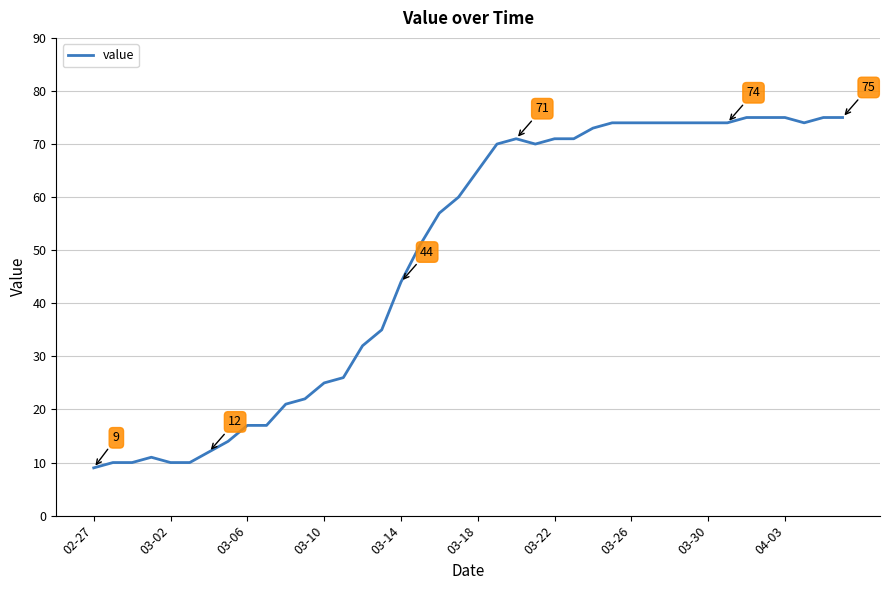

What is the difference between the maximum and minimum values?

66